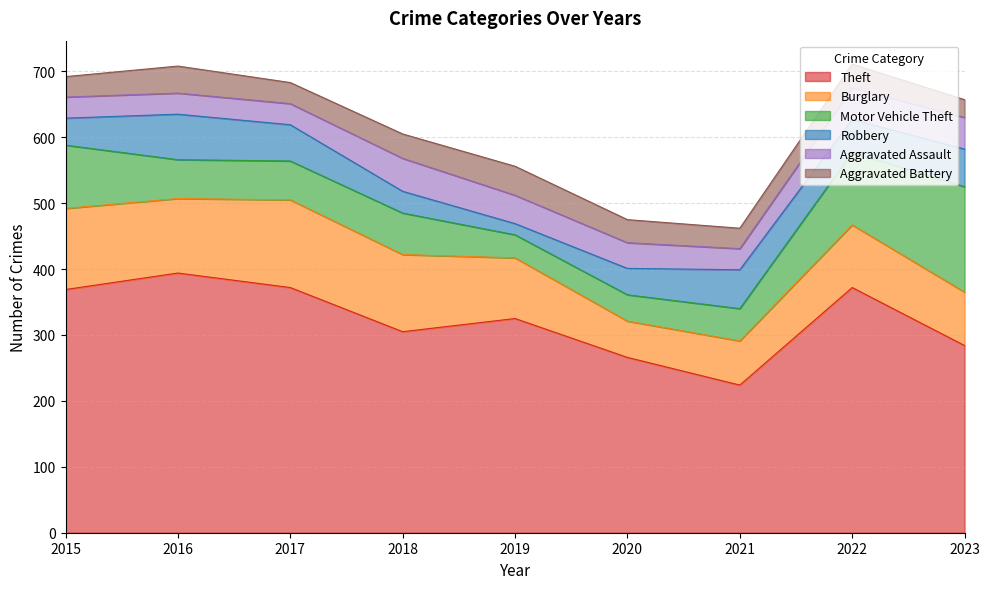

The Burglary series shows 58 at 2015. True or false?

False